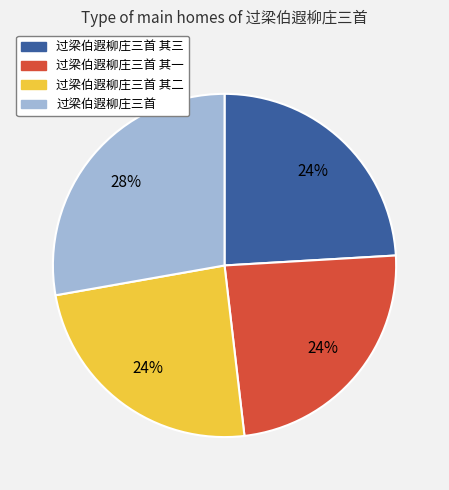

To the nearest percent, what is the difference between the largest and smallest slice percentages?

4%